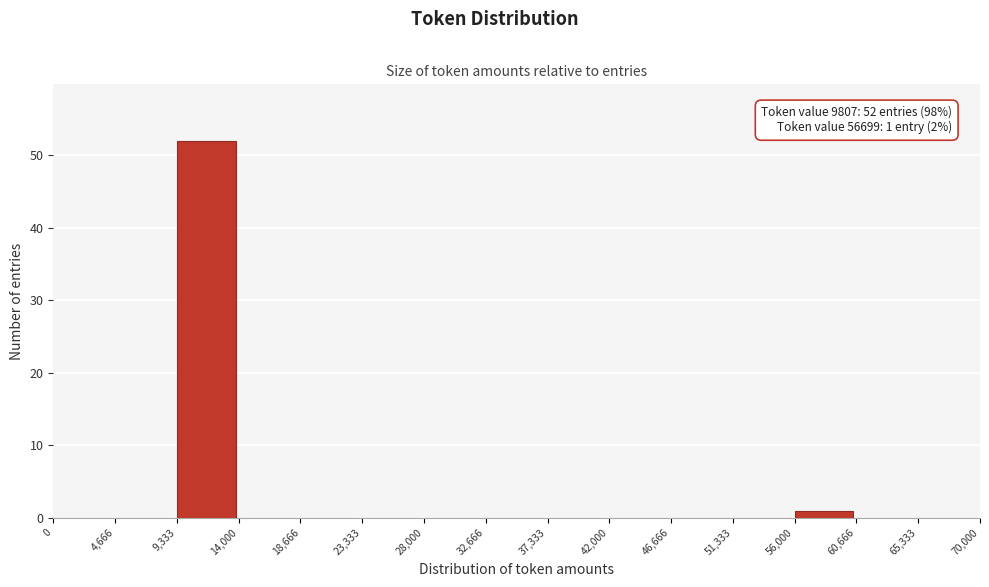

Over which range of the x-axis is the bar tallest?

9,333 to 14,000